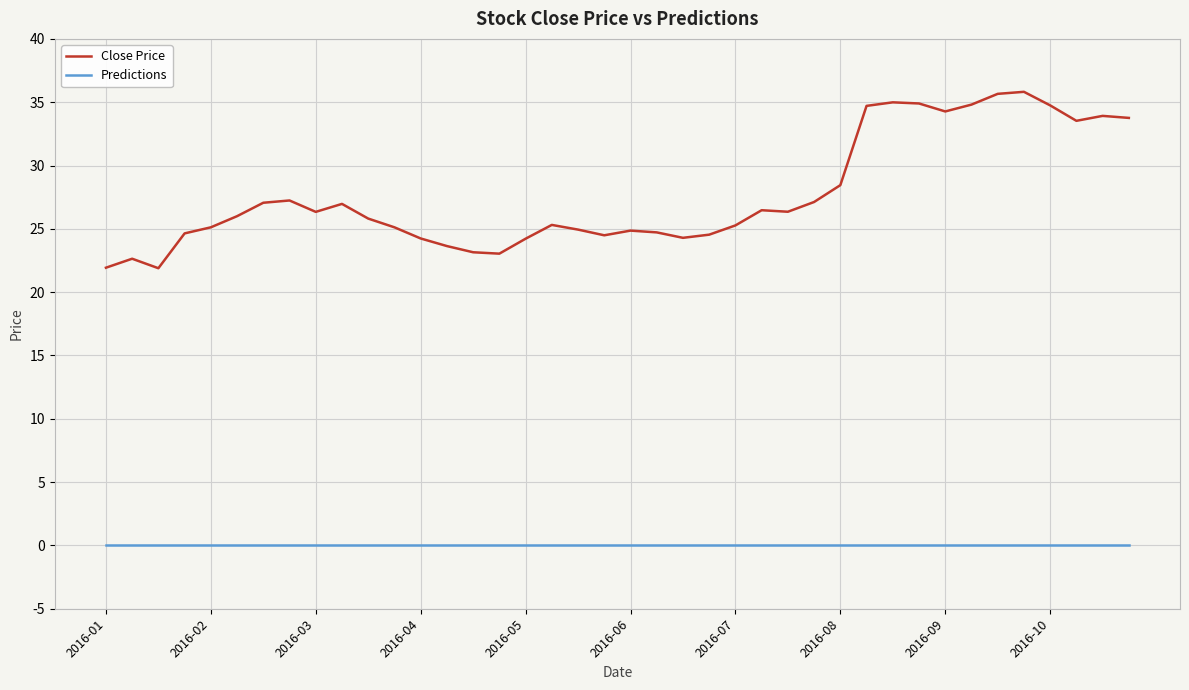

True or false: Close Price and Predictions cross at least once.

False